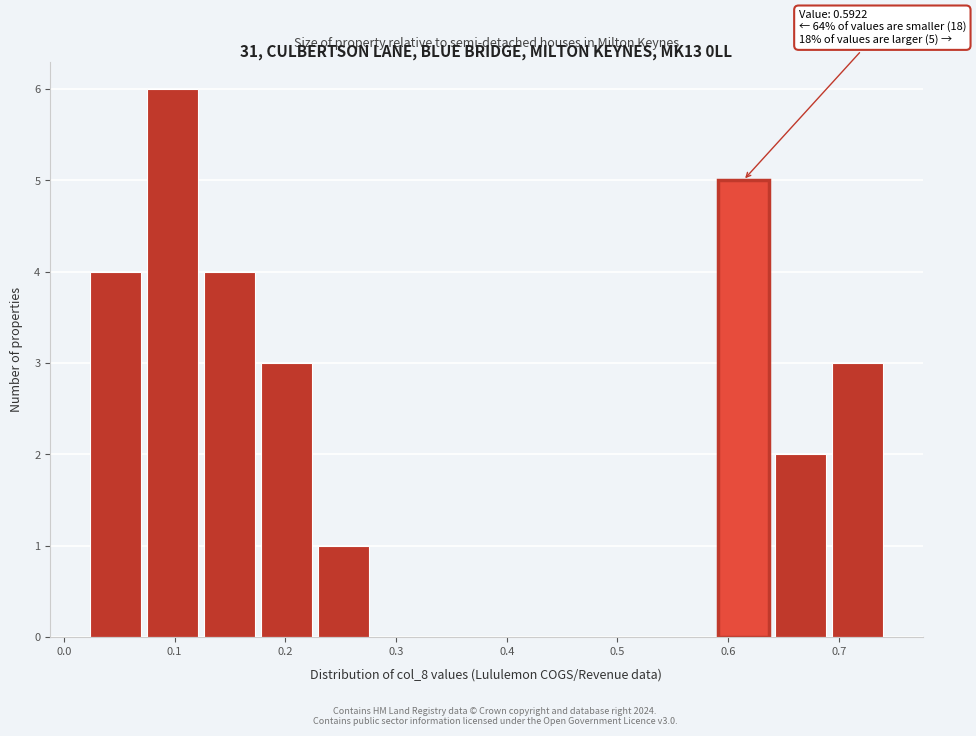

Which range on the x-axis has the tallest bar?

0.07 to 0.13